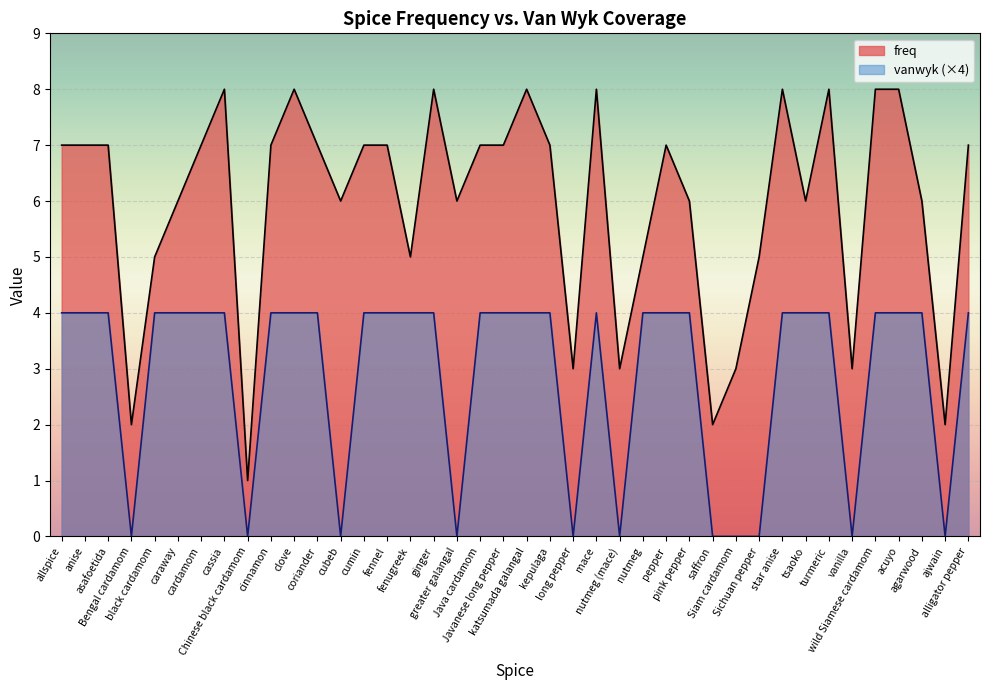

What is the highest value of the vanwyk series?

4